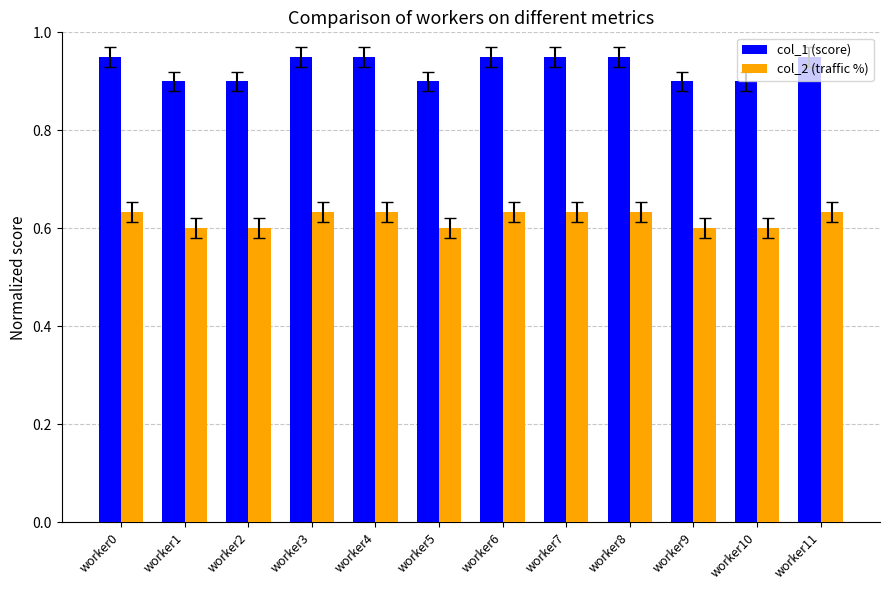

Is it true that col_2 (traffic %) equals 0.6 at worker11?

True